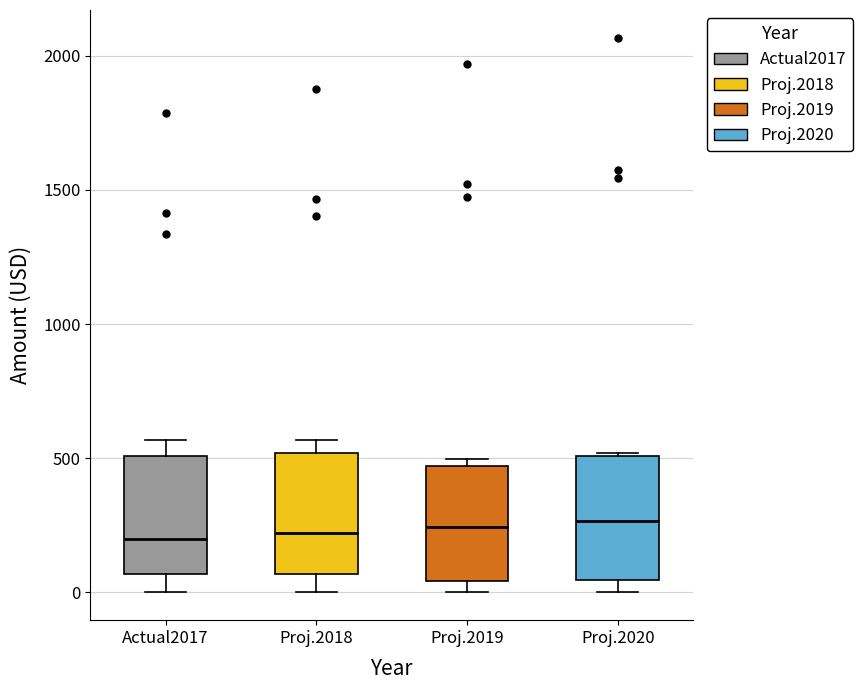

Where is the upper edge of the box for Proj.2020 on the y-axis? The values are not printed on the chart, so give them approximately, as read against the axis.

500